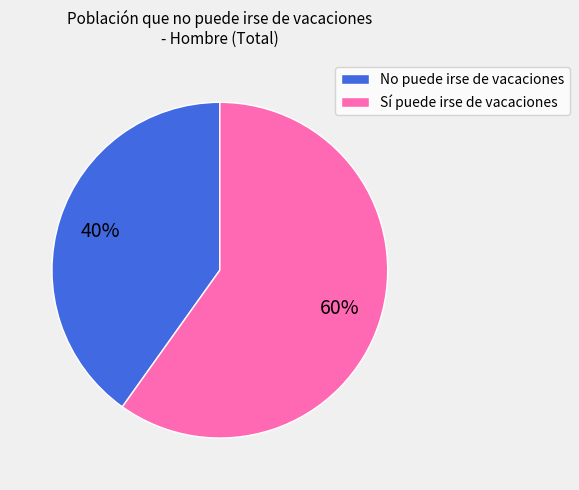

What is the ratio of the value at No to the value at Sí?

0.7